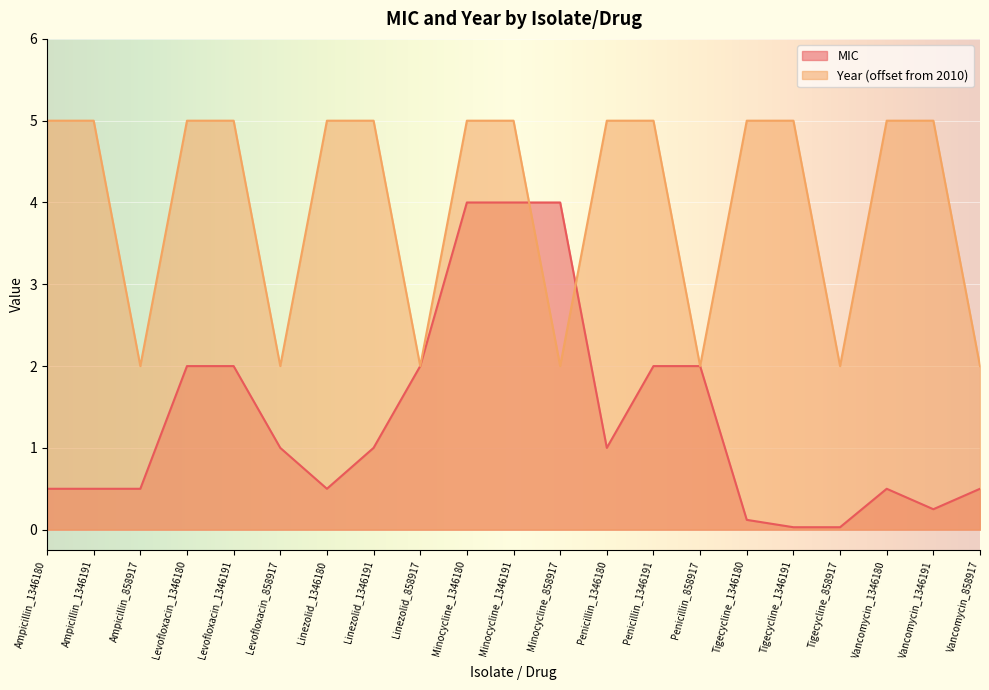

How many data points does each series have?

21